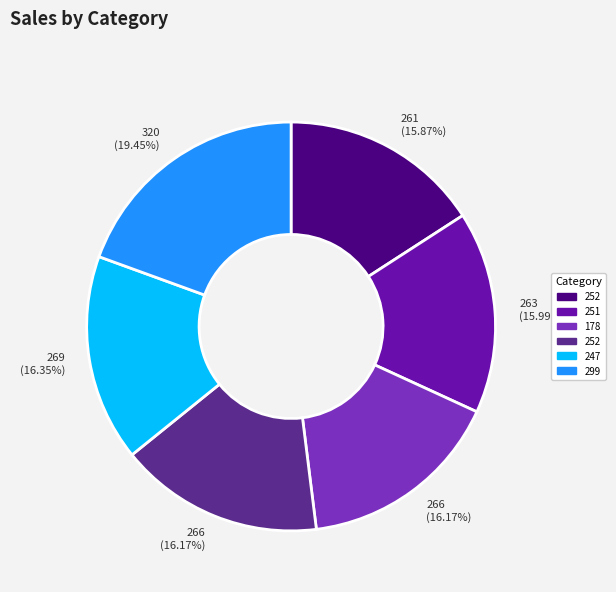

Is there any slice that represents more than half of the pie?

No